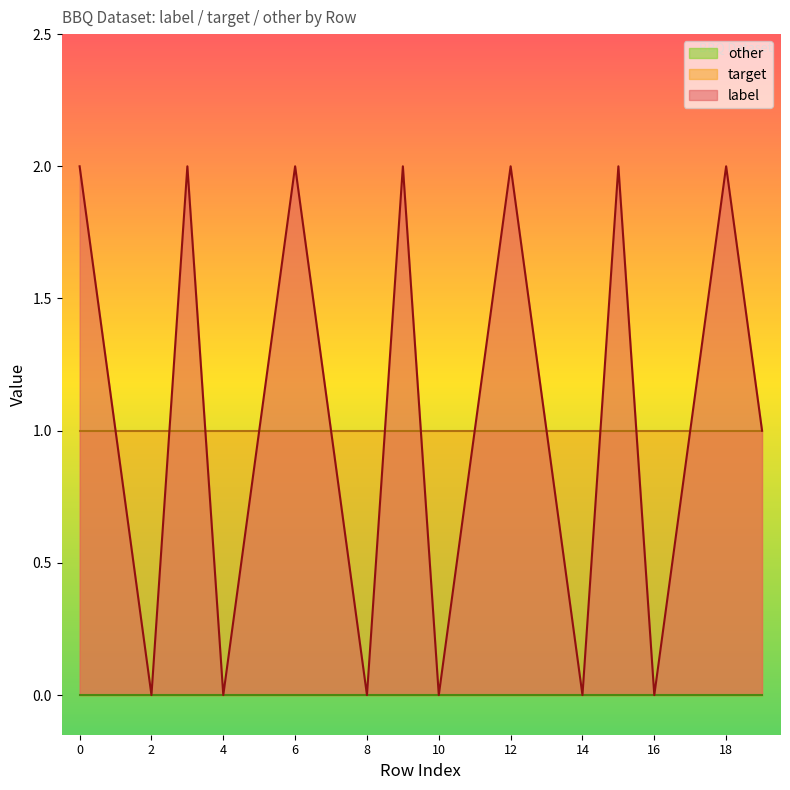

Which series has the widest spread of values?

label